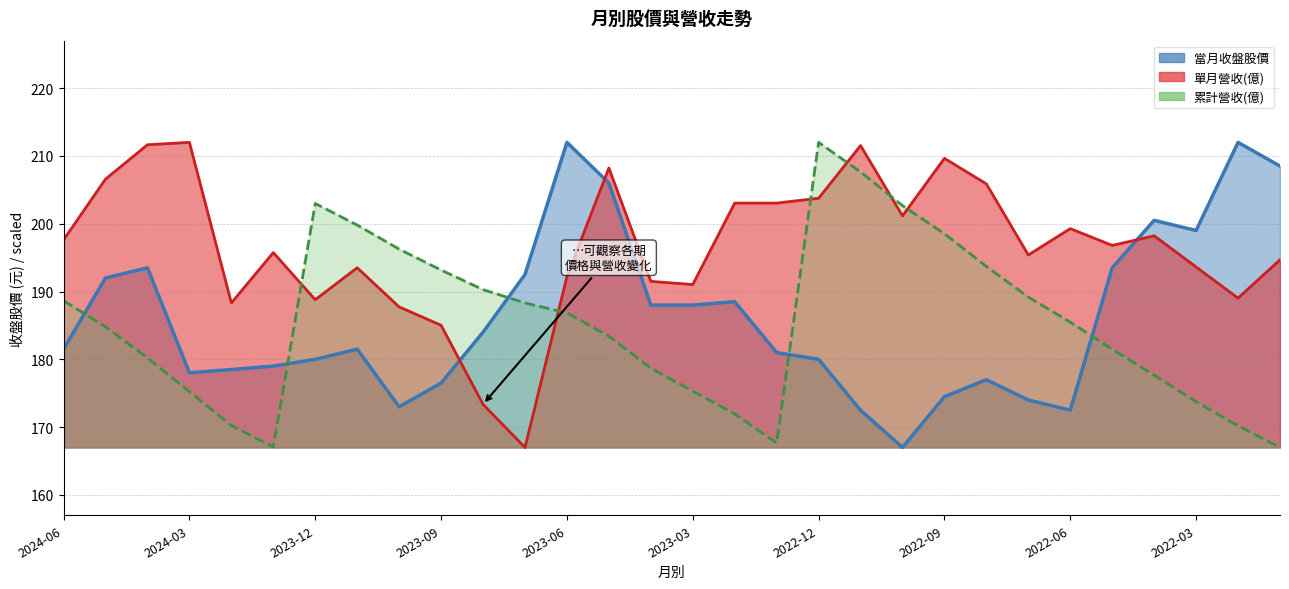

How many distinct data groups are displayed?

3